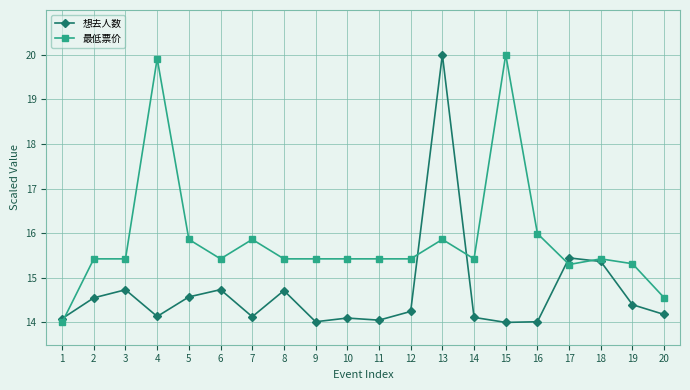

What is the spread (max minus min) of values at 20?

0.4